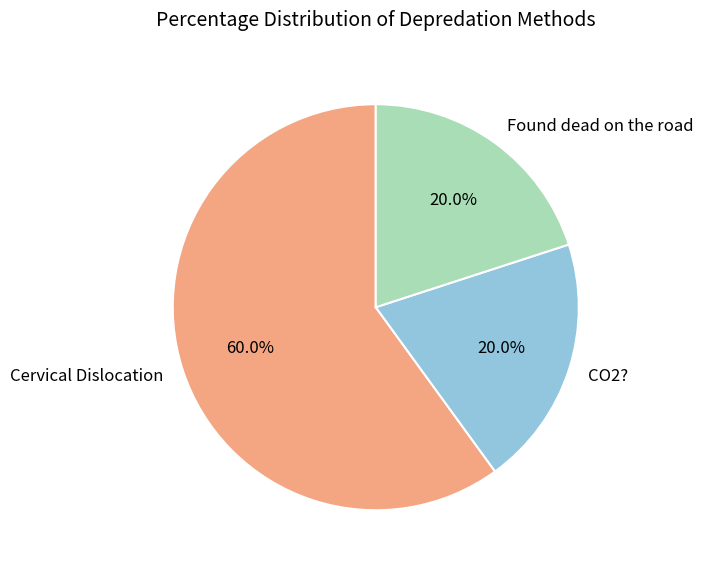

Approximately how many times larger is the value at CO2? compared to Cervical Dislocation?

0.3